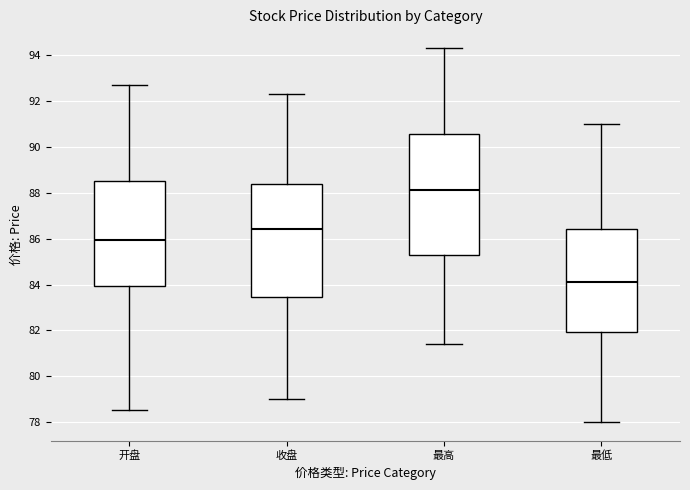

Reading left to right, transcribe this box plot: for each box, give where its median line is, the range the box spans, and where its two whiskers end, as read against the y-axis. The values are not printed on the chart, so give them approximately, as read against the axis.

开盘: median 86.0, box 84.0 to 88.4, whiskers 78.6 to 92.8
收盘: median 86.4, box 83.4 to 88.4, whiskers 79.0 to 92.4
最高: median 88.2, box 85.2 to 90.6, whiskers 81.4 to 94.4
最低: median 84.2, box 82.0 to 86.4, whiskers 78.0 to 91.0